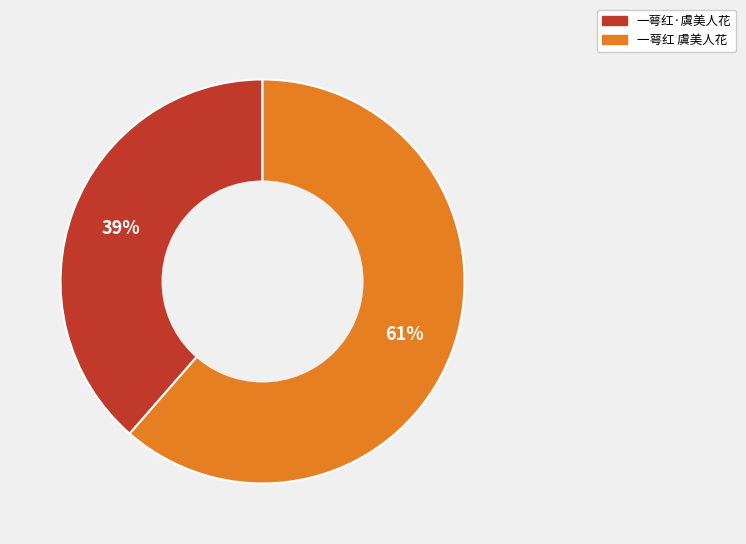

To the nearest percent, what is the combined percentage of 一萼红 虞美人花 and 一萼红·虞美人花?

100%